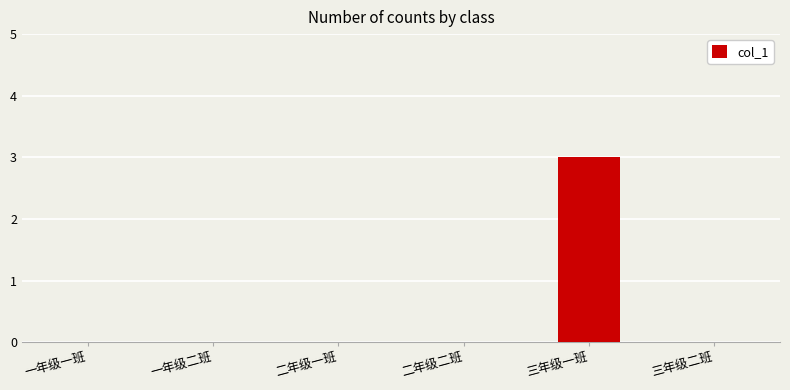

Reading left to right, what are all the values shown in this chart?

0	0	0	0	3	0